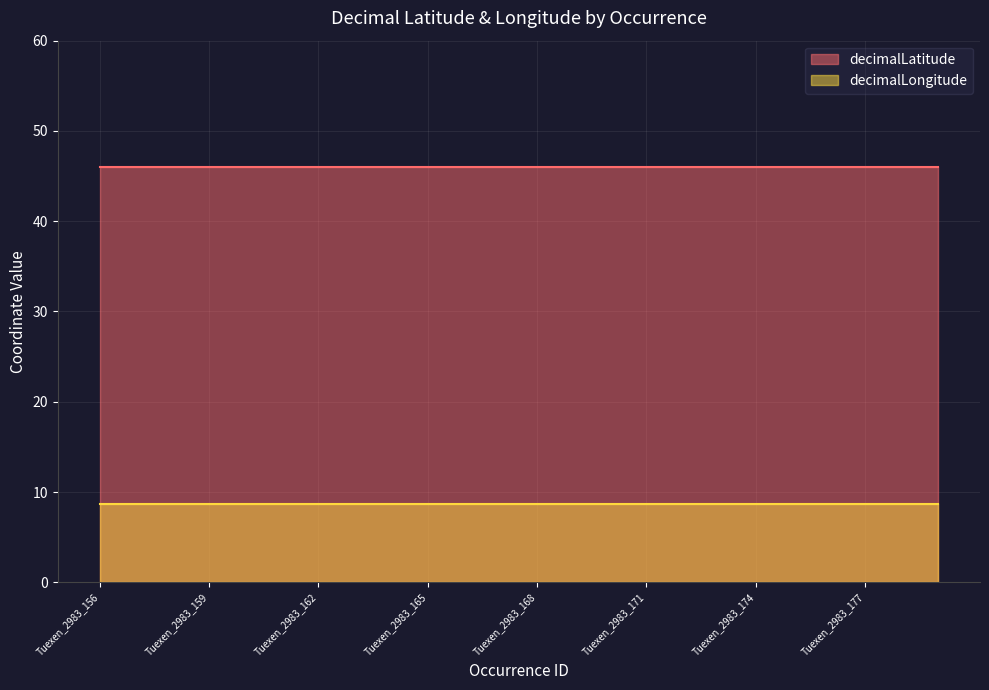

True or false: decimalLatitude has more than 2 interior local peaks.

False